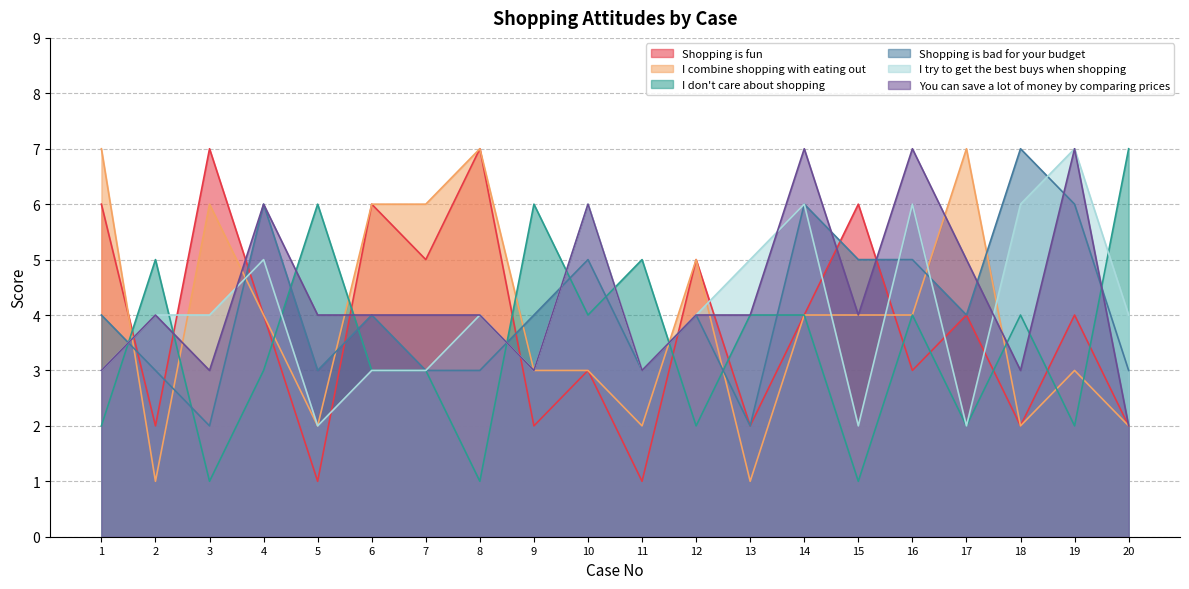

Reading left to right, list all the values displayed in this chart.

Shopping is fun: 1=6	2=2	3=7	4=4	5=1	6=6	7=5	8=7	9=2	10=3	11=1	12=5	13=2	14=4	15=6	16=3	17=4	18=2	19=4	20=2
I combine shopping with eating out: 1=7	2=1	3=6	4=4	5=2	6=6	7=6	8=7	9=3	10=3	11=2	12=5	13=1	14=4	15=4	16=4	17=7	18=2	19=3	20=2
I don't care about shopping: 1=2	2=5	3=1	4=3	5=6	6=3	7=3	8=1	9=6	10=4	11=5	12=2	13=4	14=4	15=1	16=4	17=2	18=4	19=2	20=7
Shopping is bad for your budget: 1=4	2=3	3=2	4=6	5=3	6=4	7=3	8=3	9=4	10=5	11=3	12=4	13=2	14=6	15=5	16=5	17=4	18=7	19=6	20=3
I try to get the best buys when shopping: 1=3	2=4	3=4	4=5	5=2	6=3	7=3	8=4	9=3	10=6	11=3	12=4	13=5	14=6	15=2	16=6	17=2	18=6	19=7	20=4
You can save a lot of money by comparing prices: 1=3	2=4	3=3	4=6	5=4	6=4	7=4	8=4	9=3	10=6	11=3	12=4	13=4	14=7	15=4	16=7	17=5	18=3	19=7	20=2